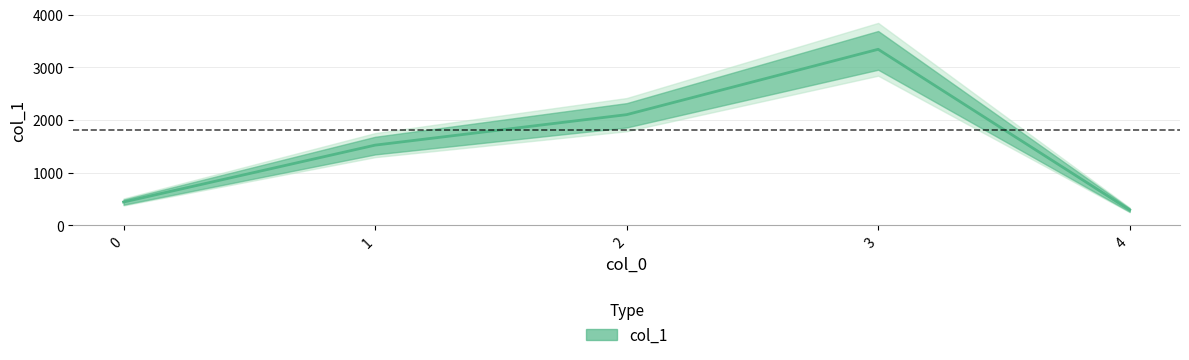

At which category does the chart reach its minimum across all series?

4